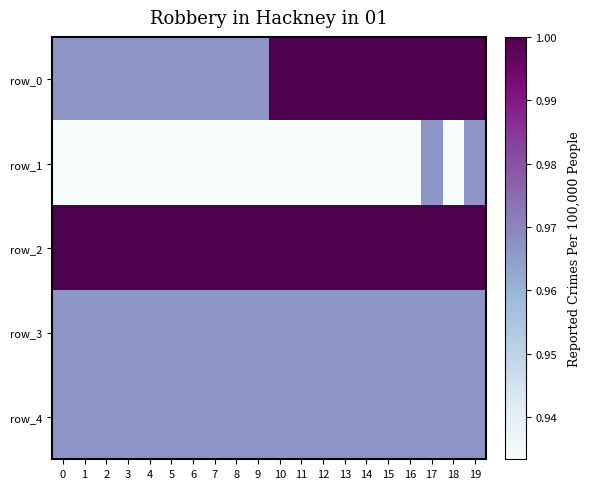

What is the sum of all row_4 values?

19.3